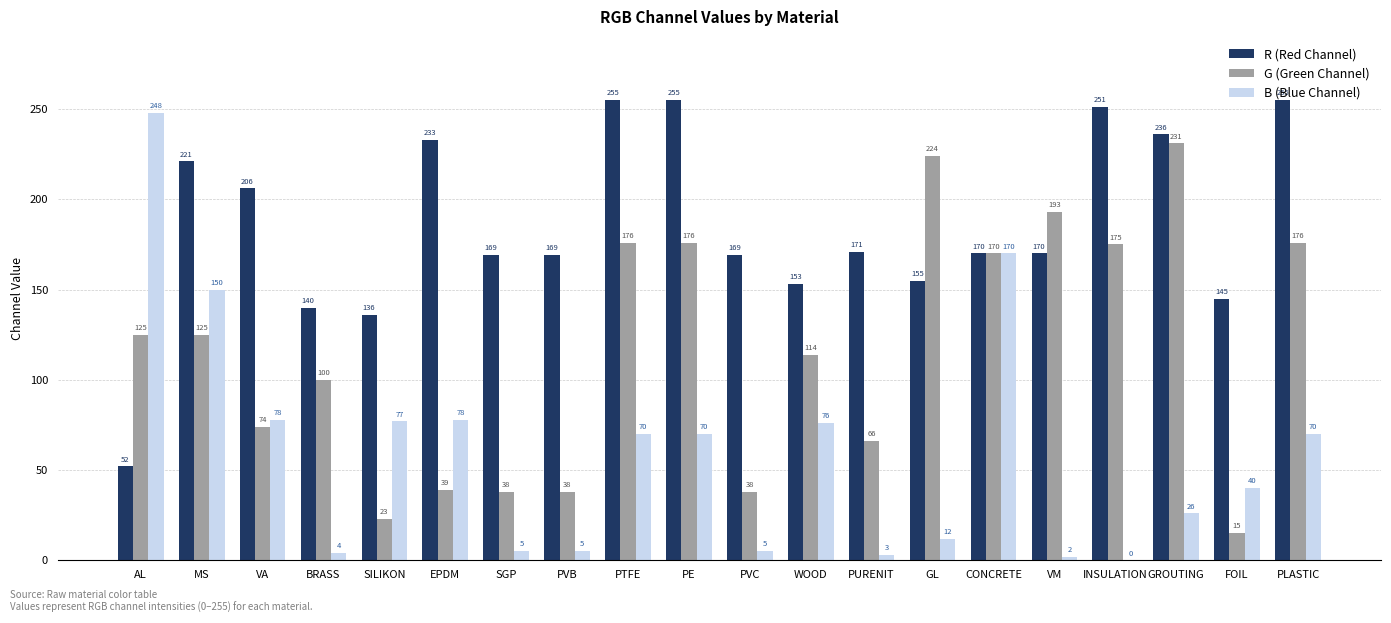

What is the maximum value shown in the chart?

255